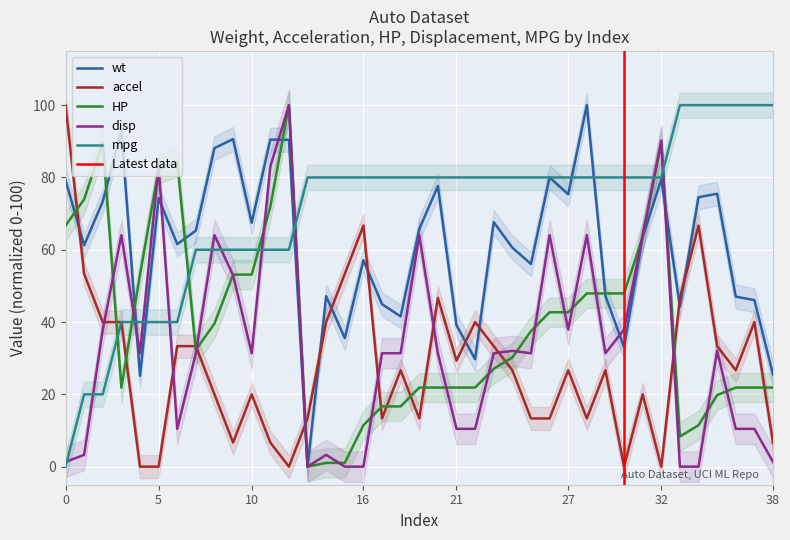

True or false: accel and mpg intersect in this chart.

False